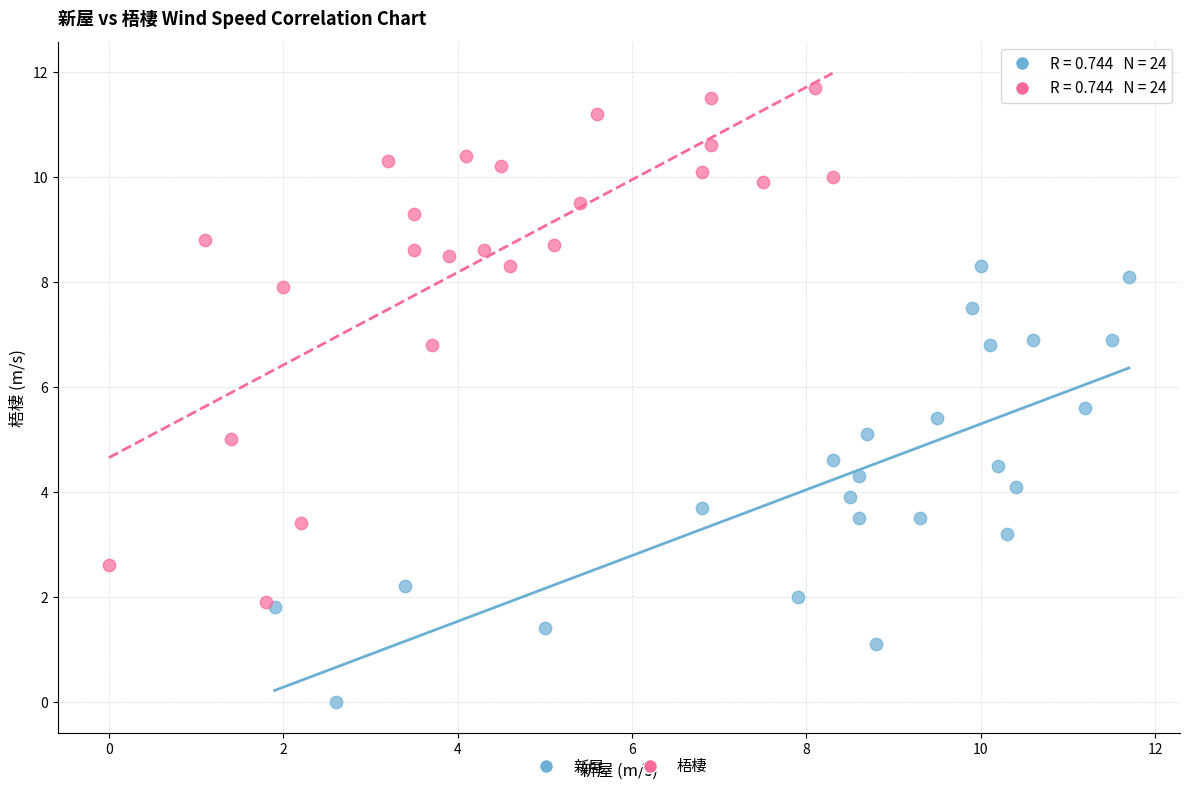

Which series has the largest Y range (max minus min)?

梧棲